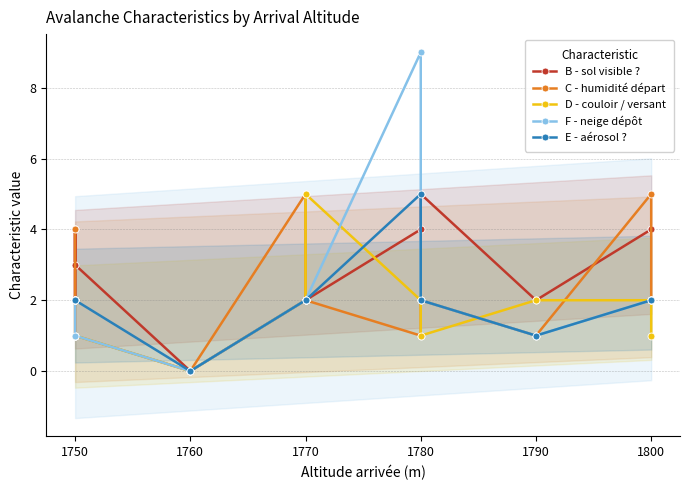

How many times do E - aérosol ? and D - couloir / versant cross each other?

2